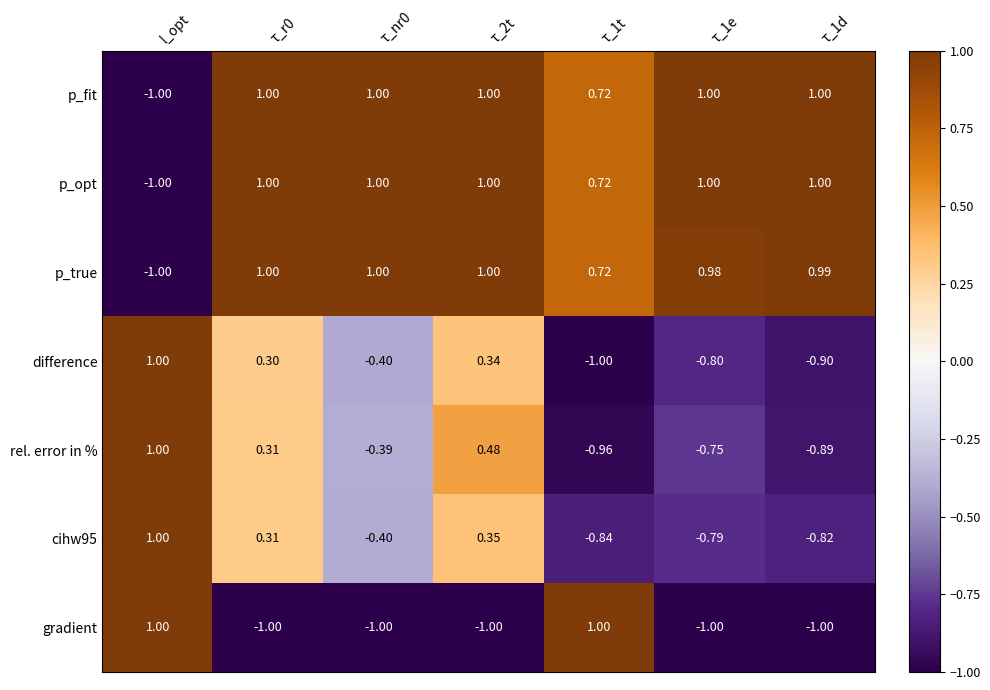

Is the value of p_true at τ_1t greater than the value of cihw95 at τ_2t?

Yes